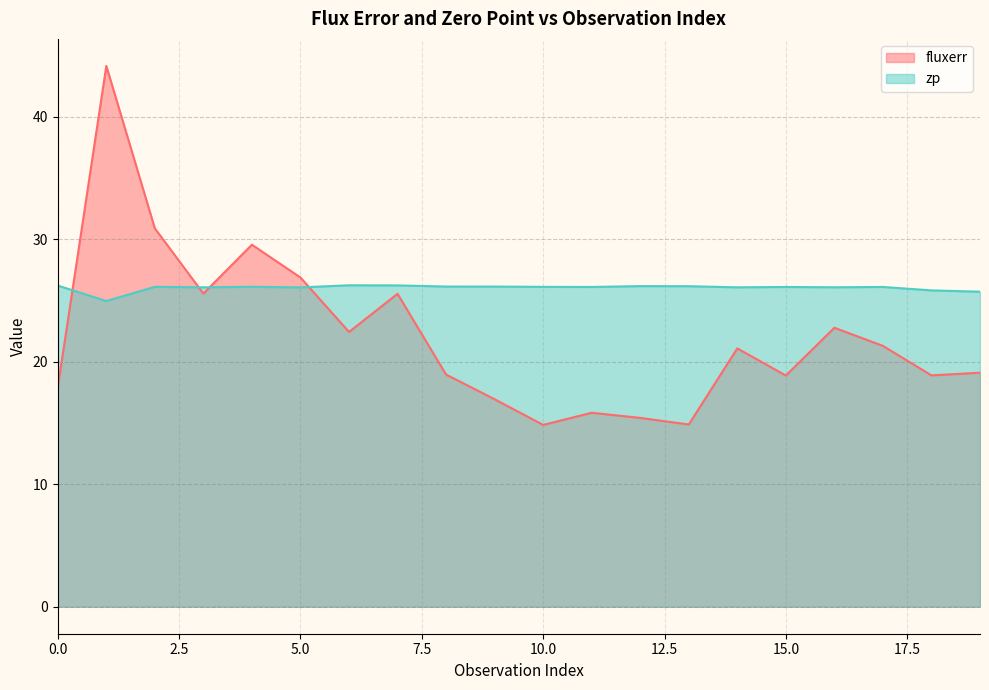

Does the chart display data point markers on the line(s)?

No